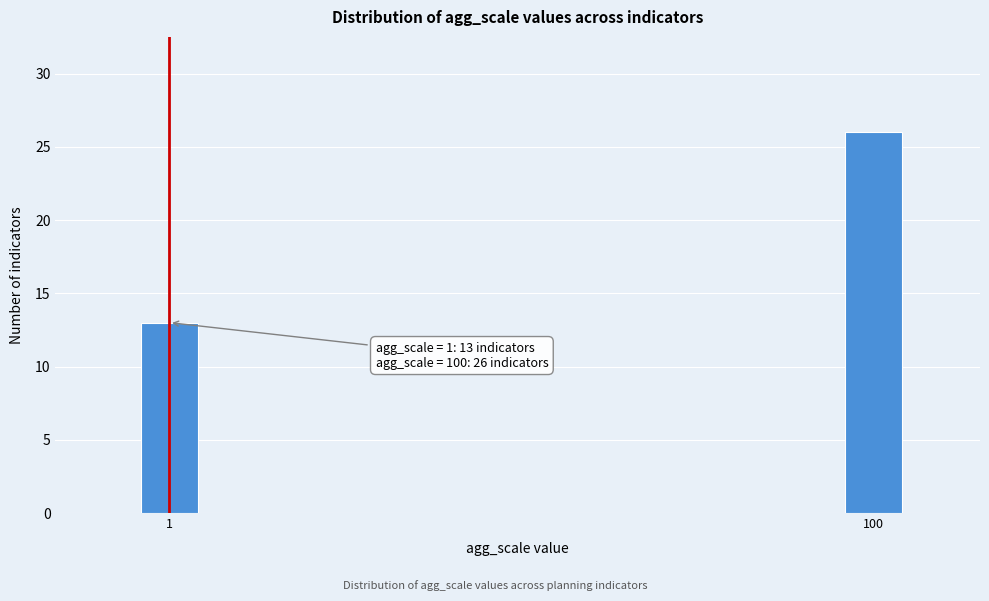

Reading left to right, list all the values displayed in this chart.

1=13	100=26